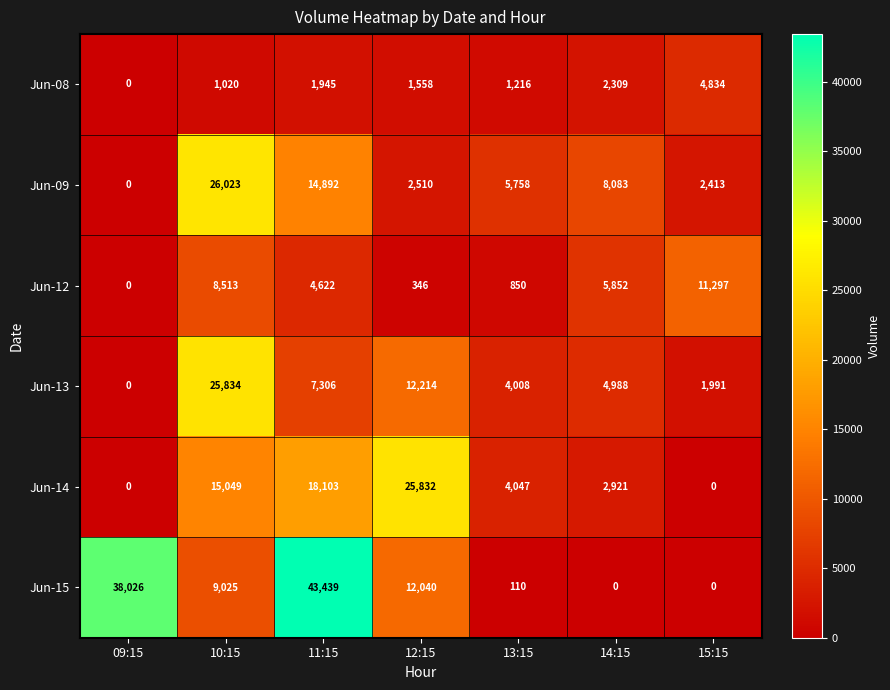

What is the difference between the highest and lowest values at 11:15?

41494